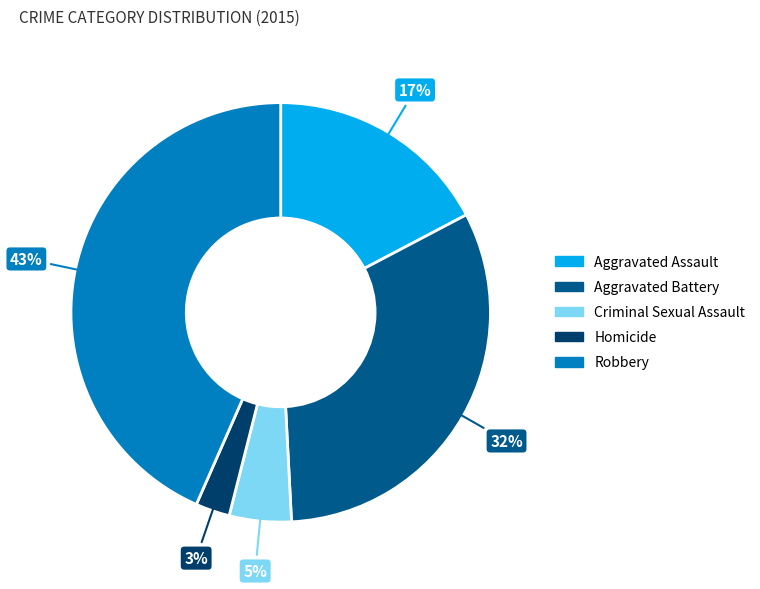

Which category has the smallest portion of the pie?

Homicide